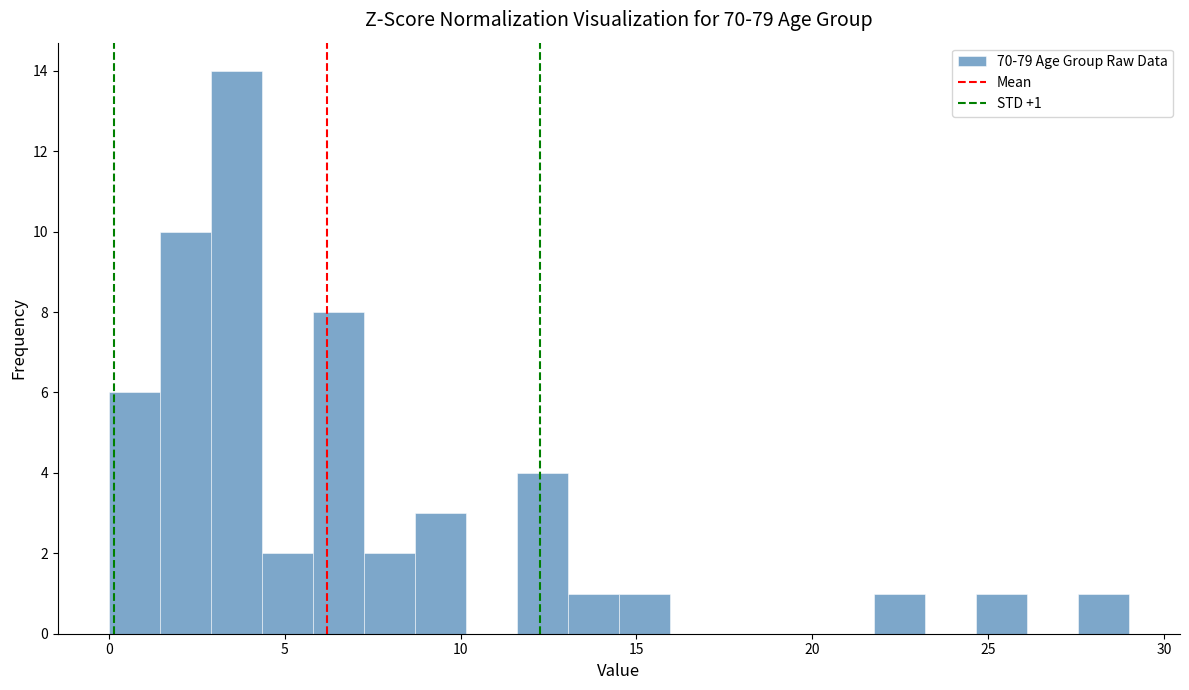

Around what value on the x-axis is the tallest bar? Give the approximate position of its centre, as read against the axis.

3.5